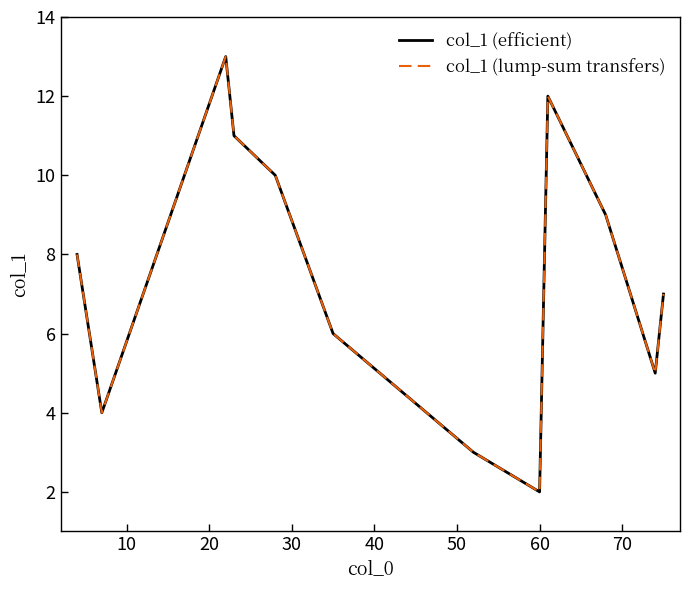

Does the chart display data point markers on the line(s)?

No